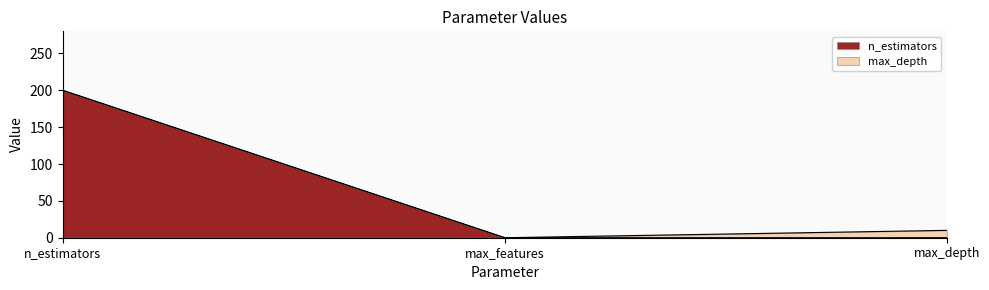

At which category does the chart reach its minimum across all series?

max_features